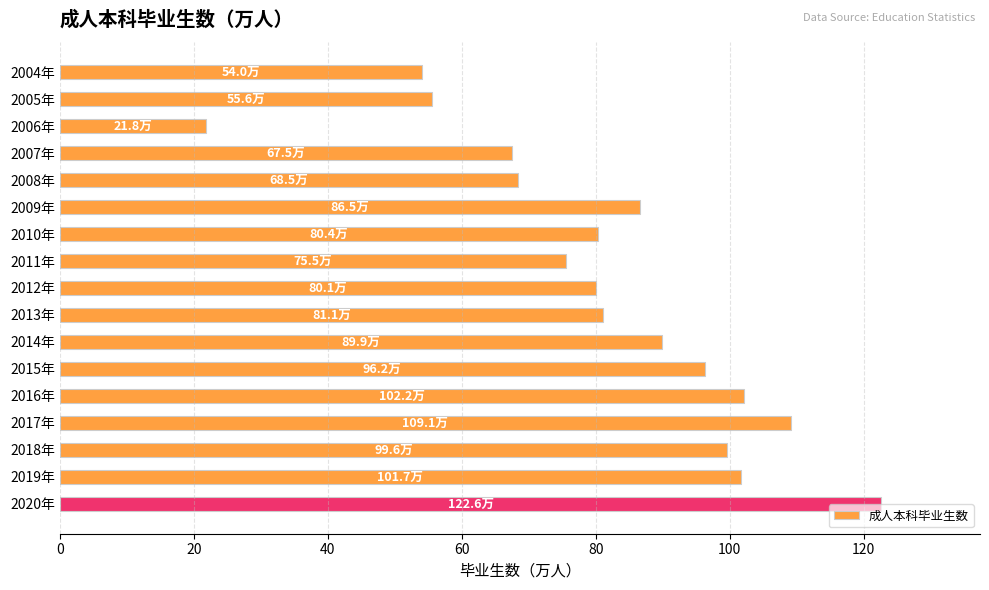

What is the average value?

81.9